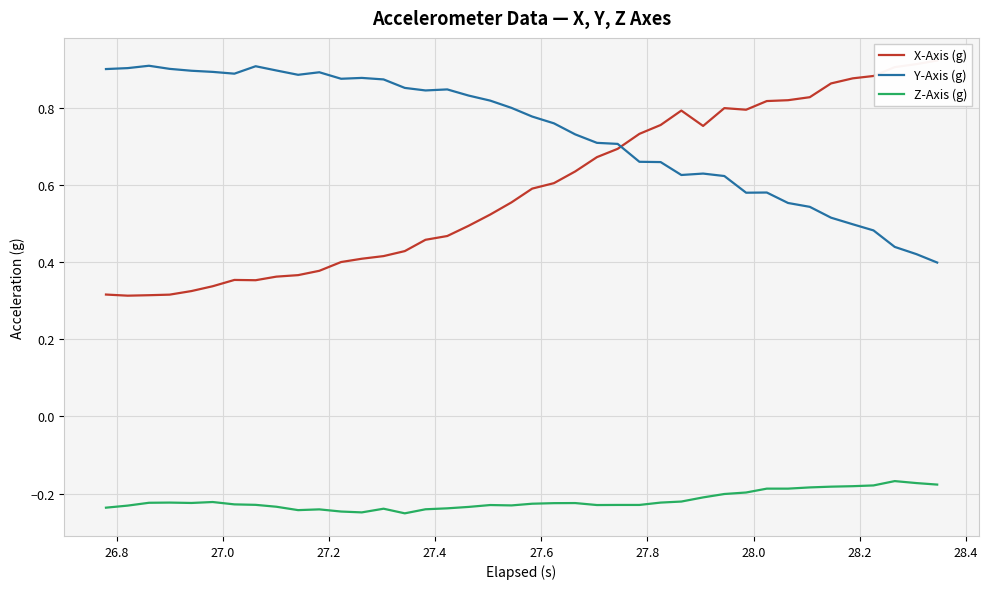

List the series in order of their peak value, highest first.

X-Axis (g), Y-Axis (g), Z-Axis (g)